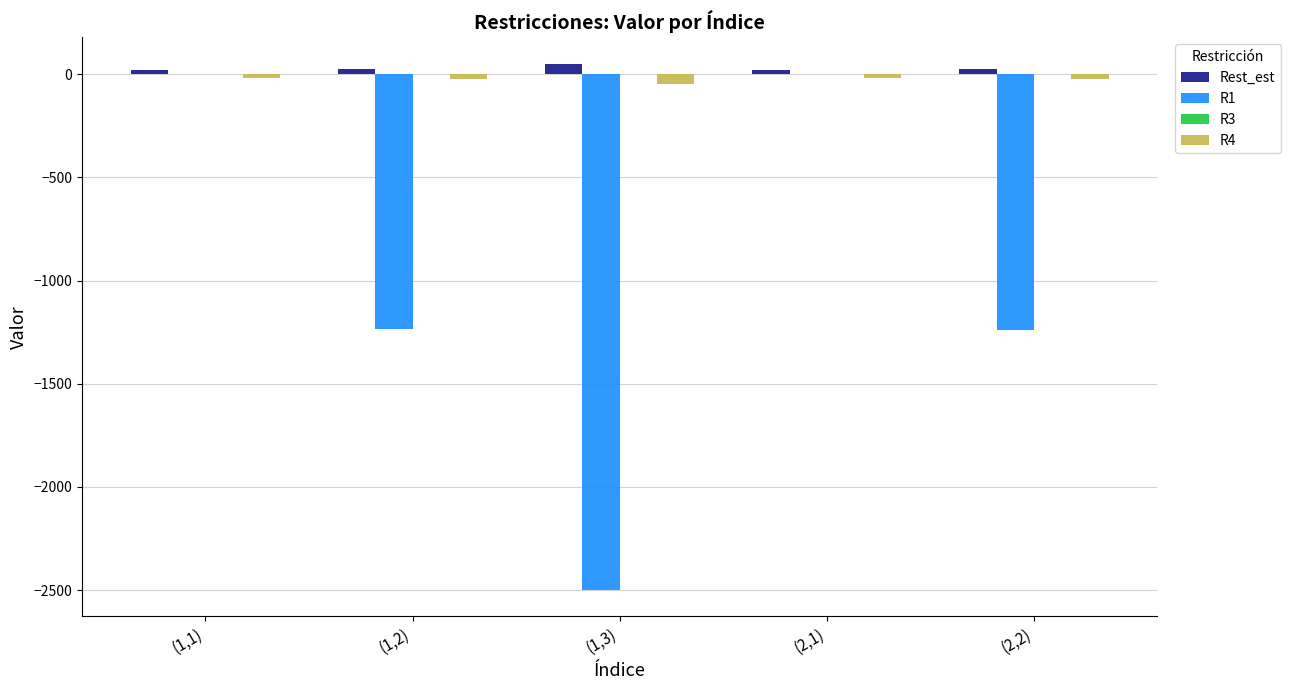

What is the difference between the R4 values at (1,1) and (2,2)?

5.3